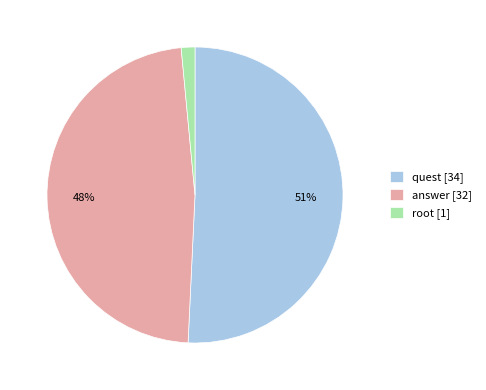

Rank the categories by value from highest to lowest.

quest, answer, root